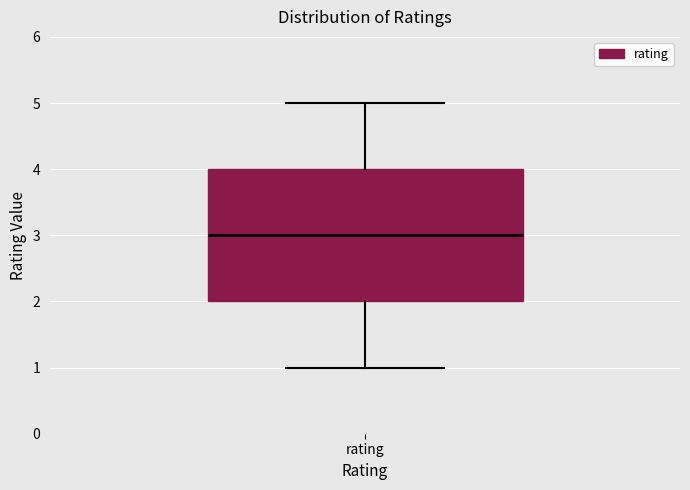

Where is the upper edge of the box for rating on the y-axis? The values are not printed on the chart, so give them approximately, as read against the axis.

4